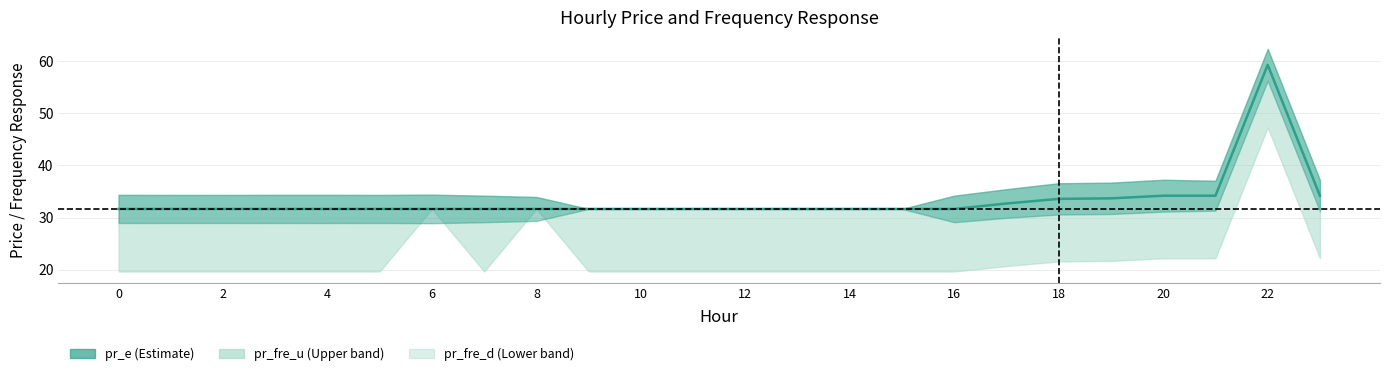

What is the greatest value displayed?

59.3